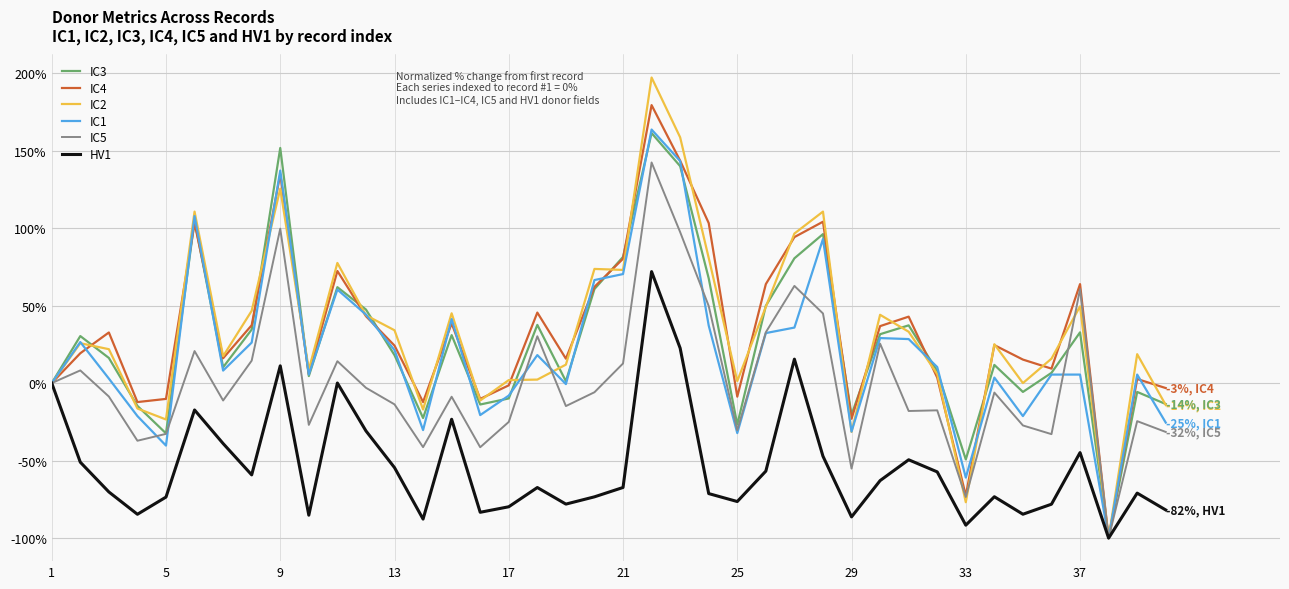

Does the chart have visible grid lines?

Yes